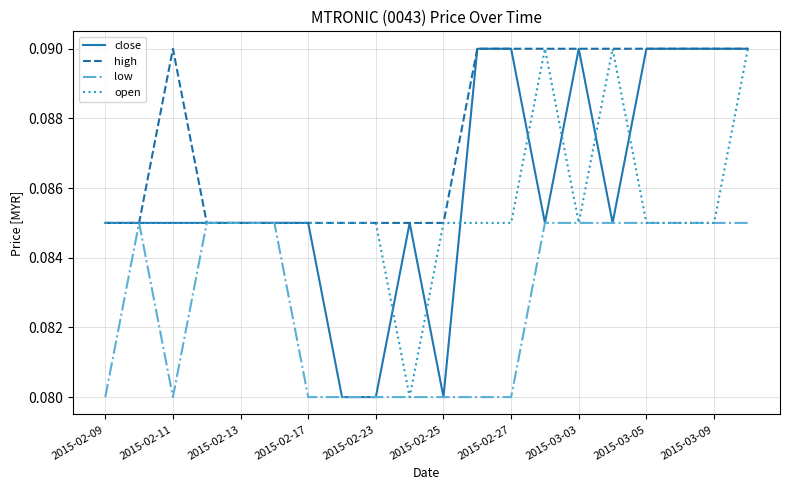

Which series has the largest total across all categories?

high